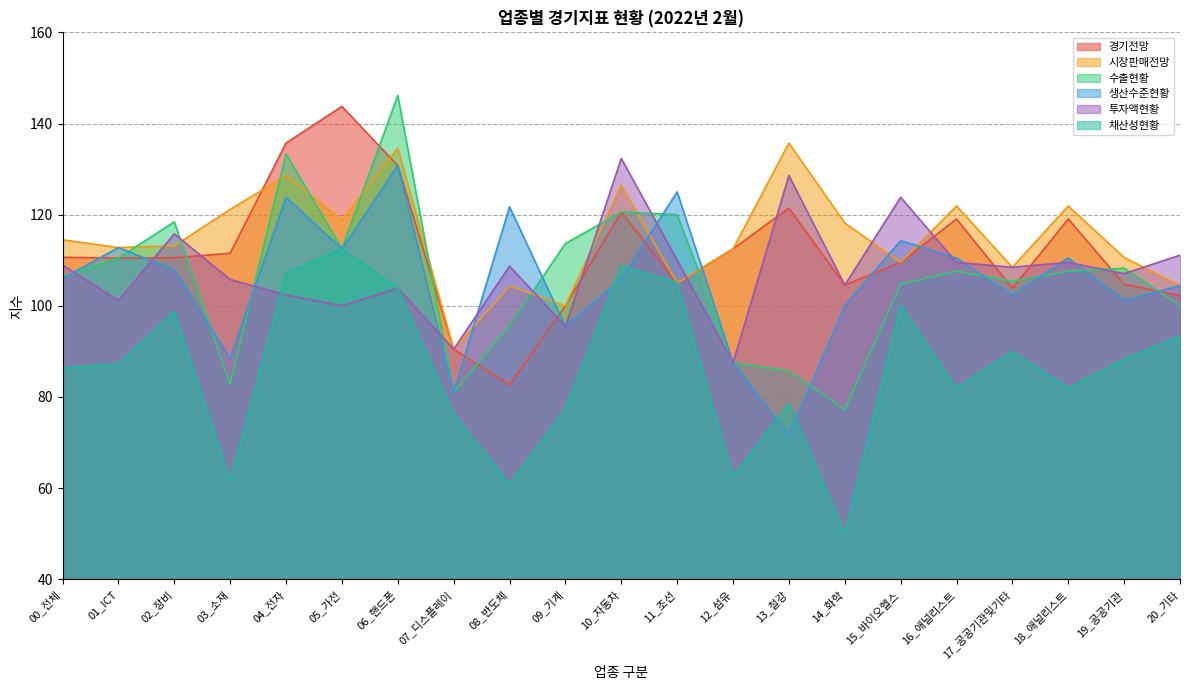

The value of 생산수준현황 at 10_자동차 is 105.9. True or false?

True